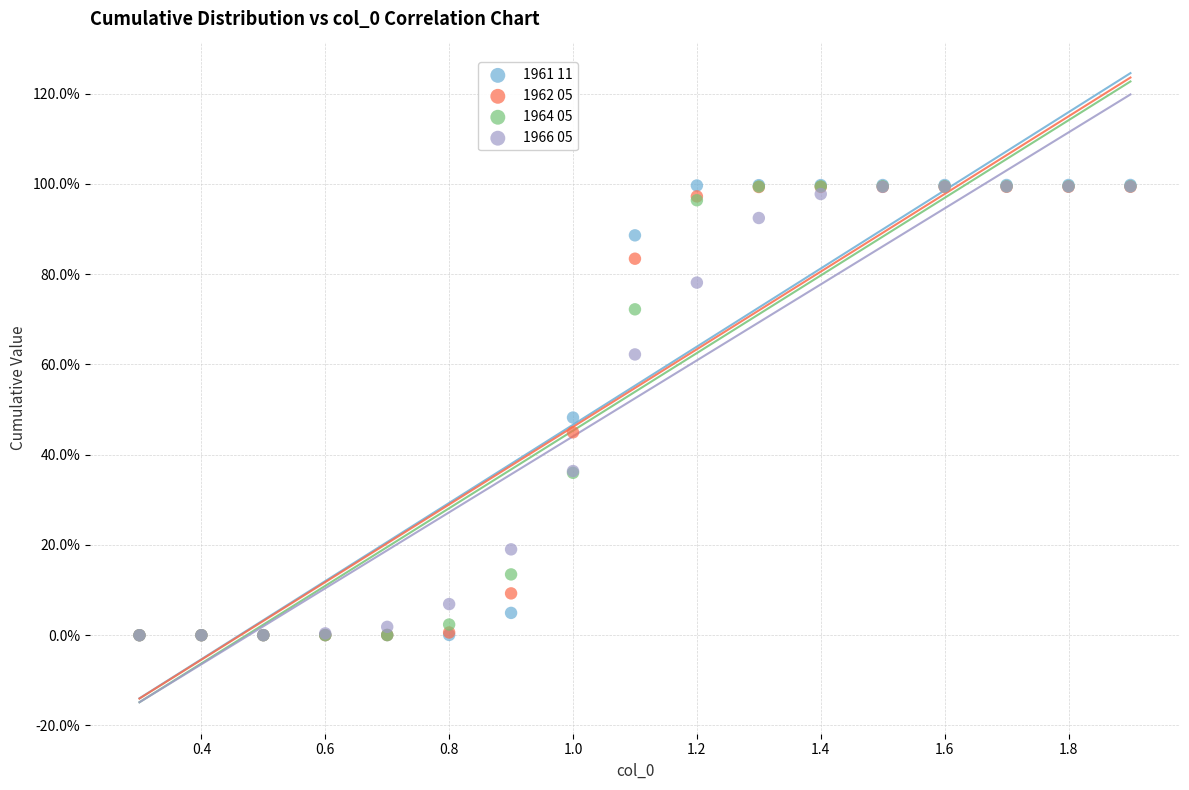

What are all the series names shown in the legend?

1961 11, 1962 05, 1964 05, 1966 05